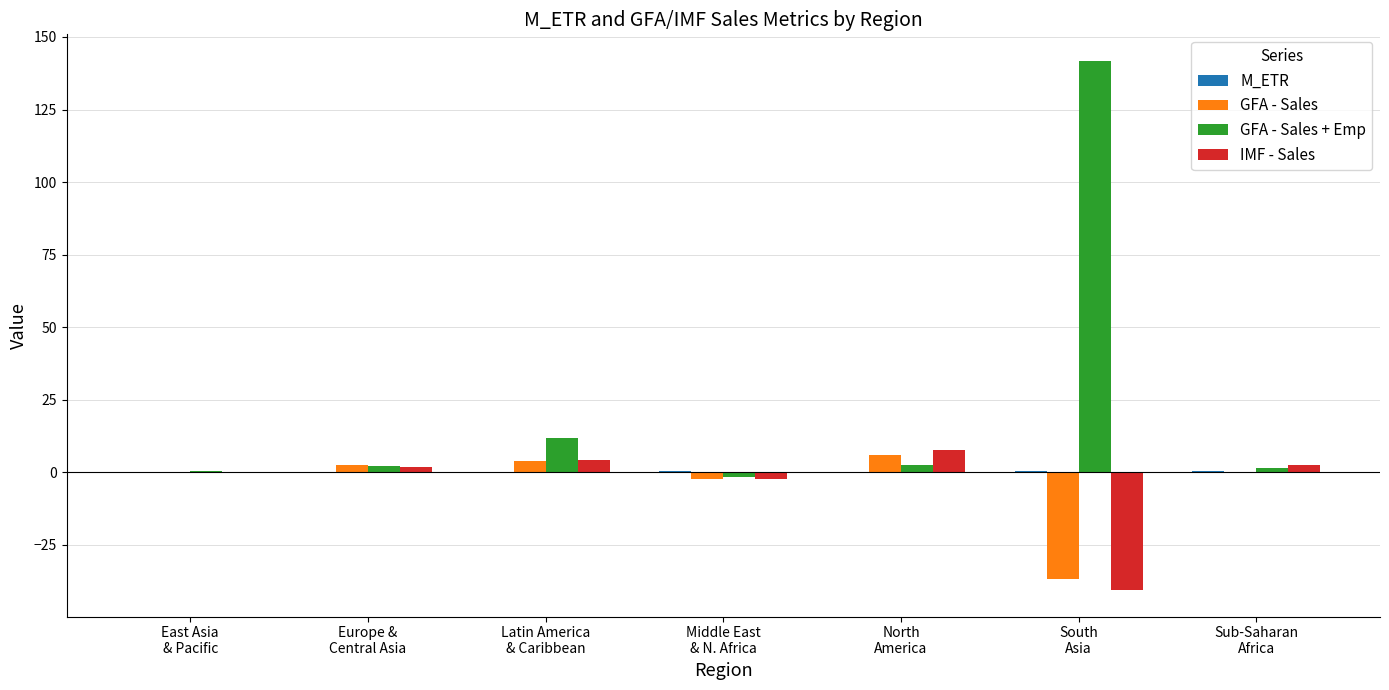

What is the highest value of the IMF - Sales series?

7.5